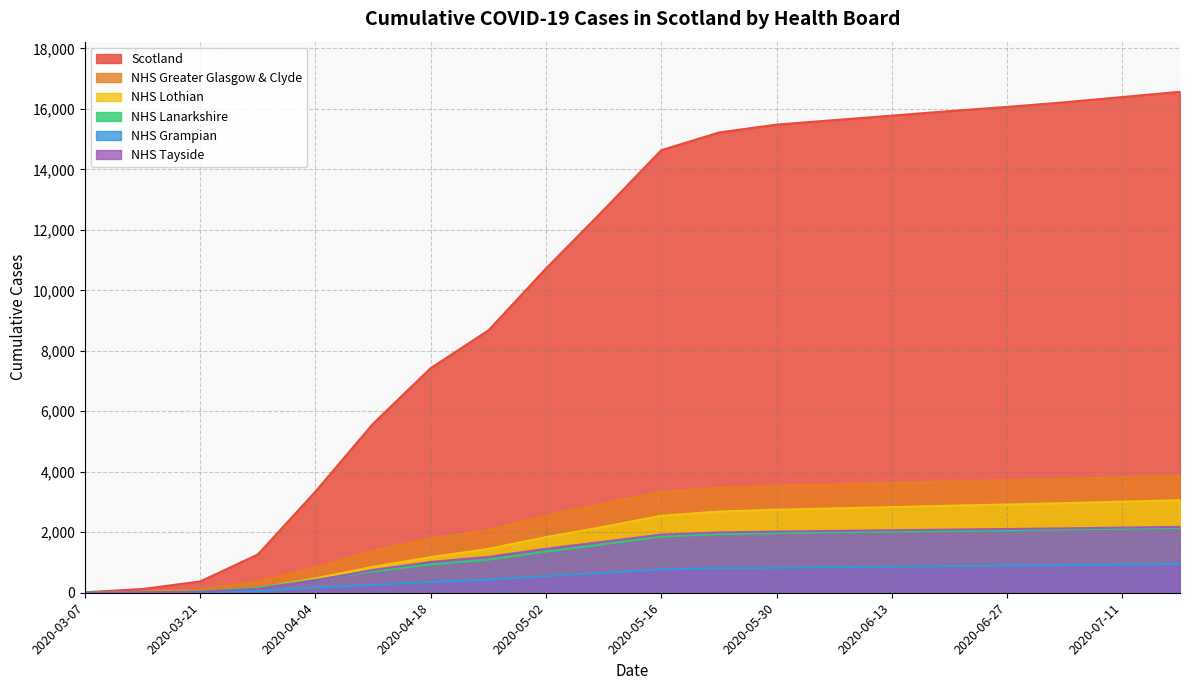

Which label corresponds to the smallest value in the chart?

2020-03-07